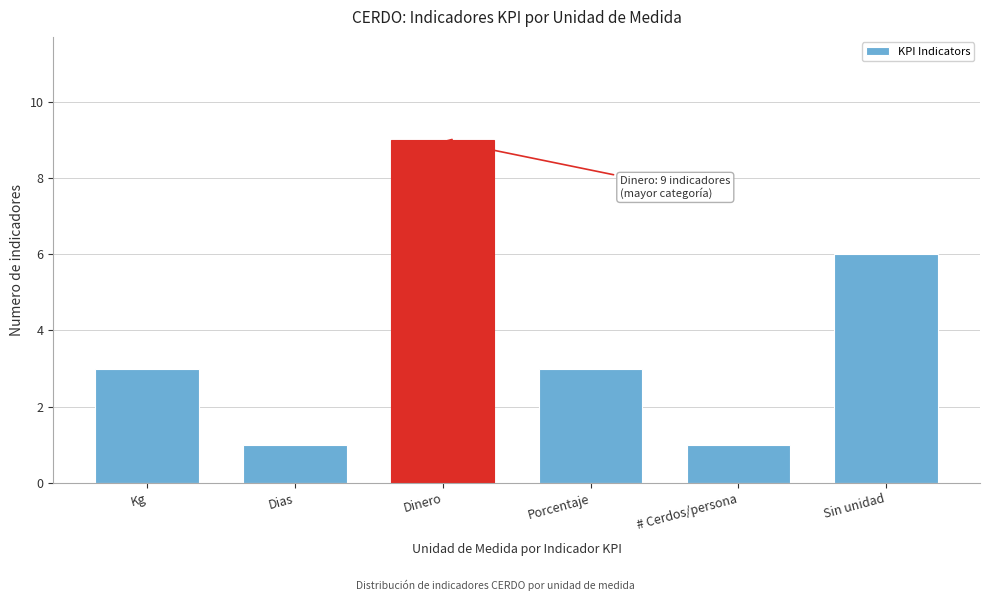

Reading right to left, what are all the values shown in this chart?

Sin unidad=6	# Cerdos/persona=1	Porcentaje=3	Dinero=9	Dias=1	Kg=3